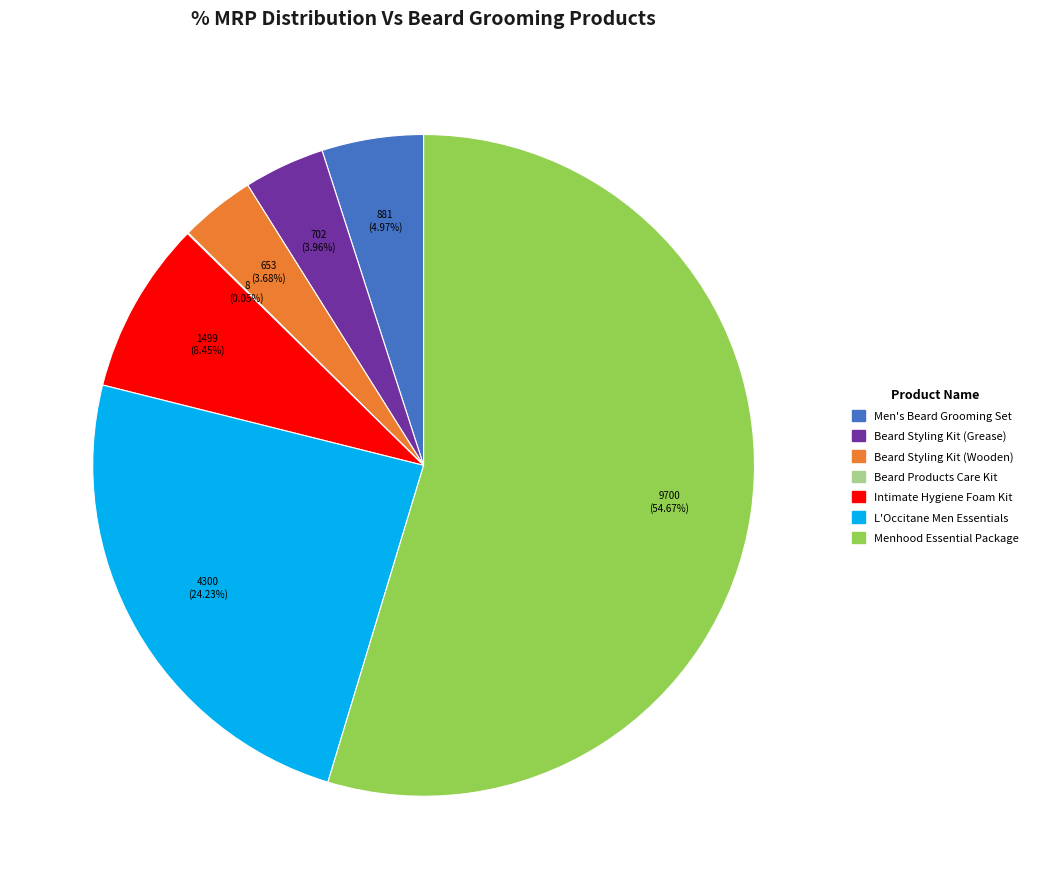

To the nearest percent, what is the difference between the largest and smallest slice percentages?

55%